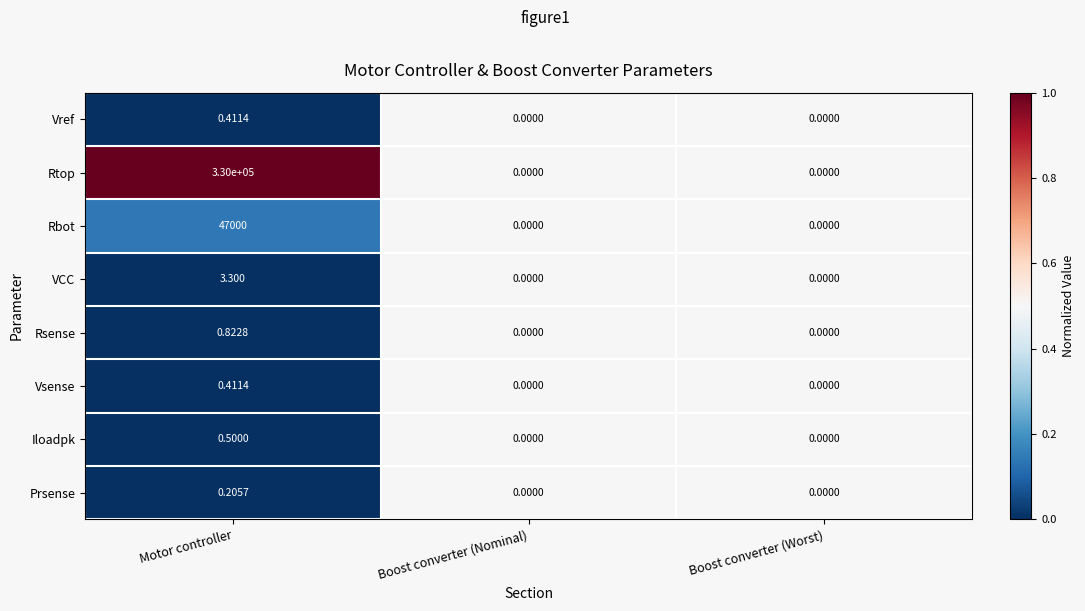

Which series has the largest total across all categories?

Rtop